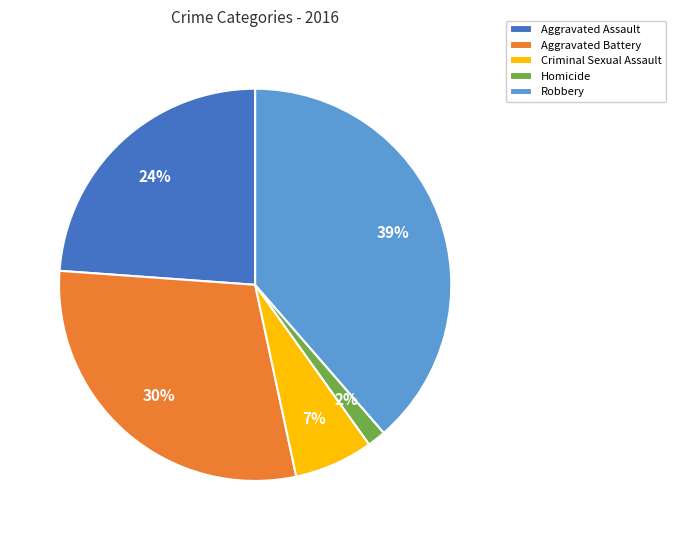

Is there any slice that represents more than half of the pie?

No